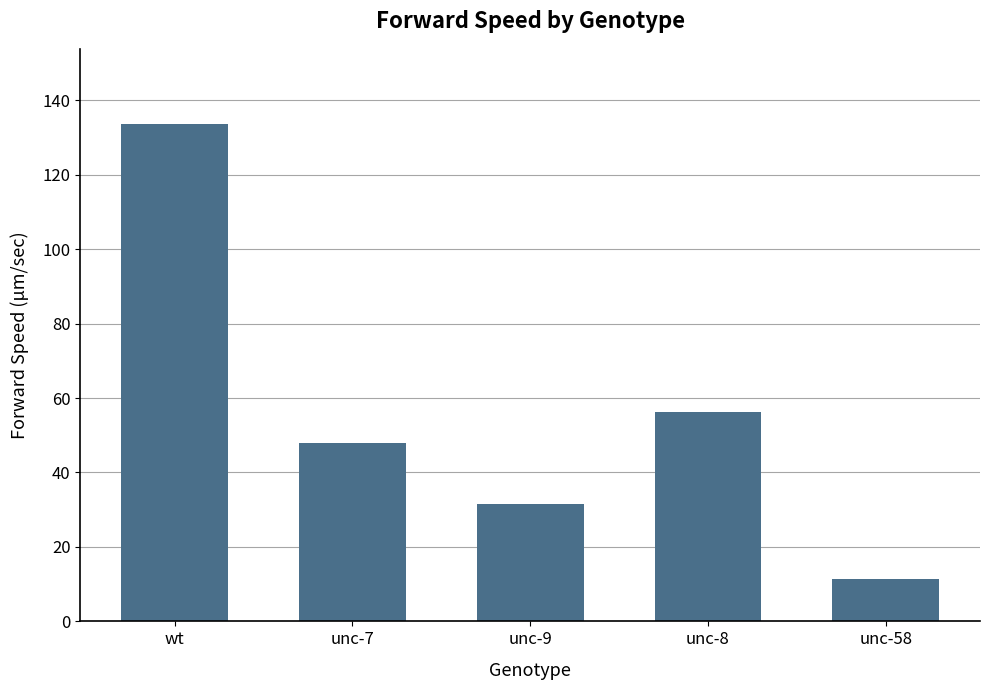

What is the label of the 3rd bar from the left?

unc-9